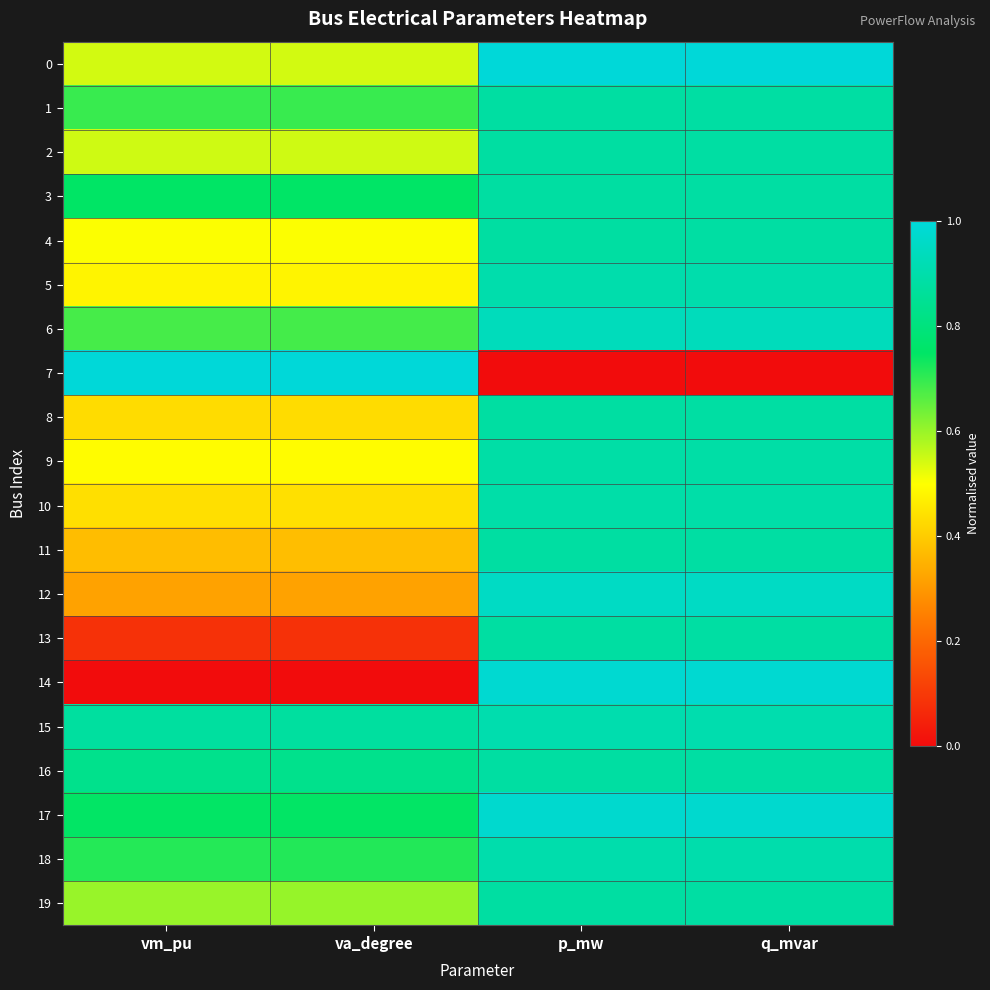

At which category does the chart reach its minimum across all series?

p_mw